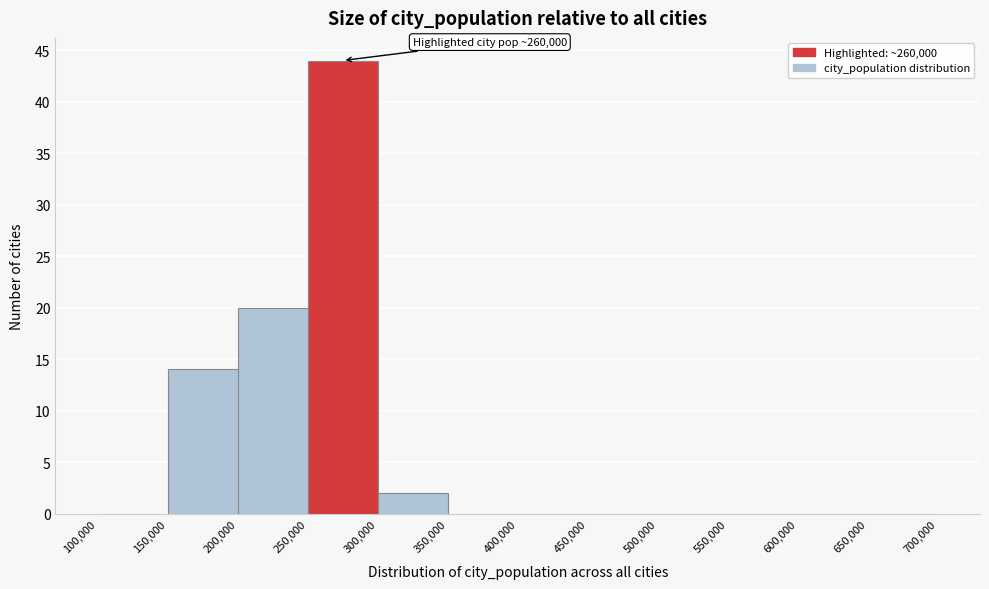

Which range on the x-axis has the tallest bar?

250,000 to 300,000